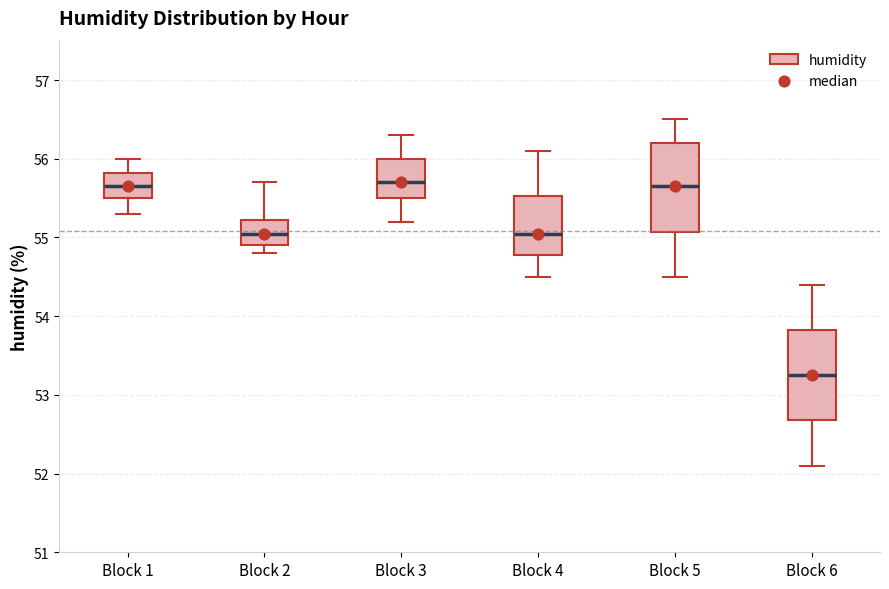

Where is the lower edge of the box for Block 5 on the y-axis? The values are not printed on the chart, so give them approximately, as read against the axis.

55.1